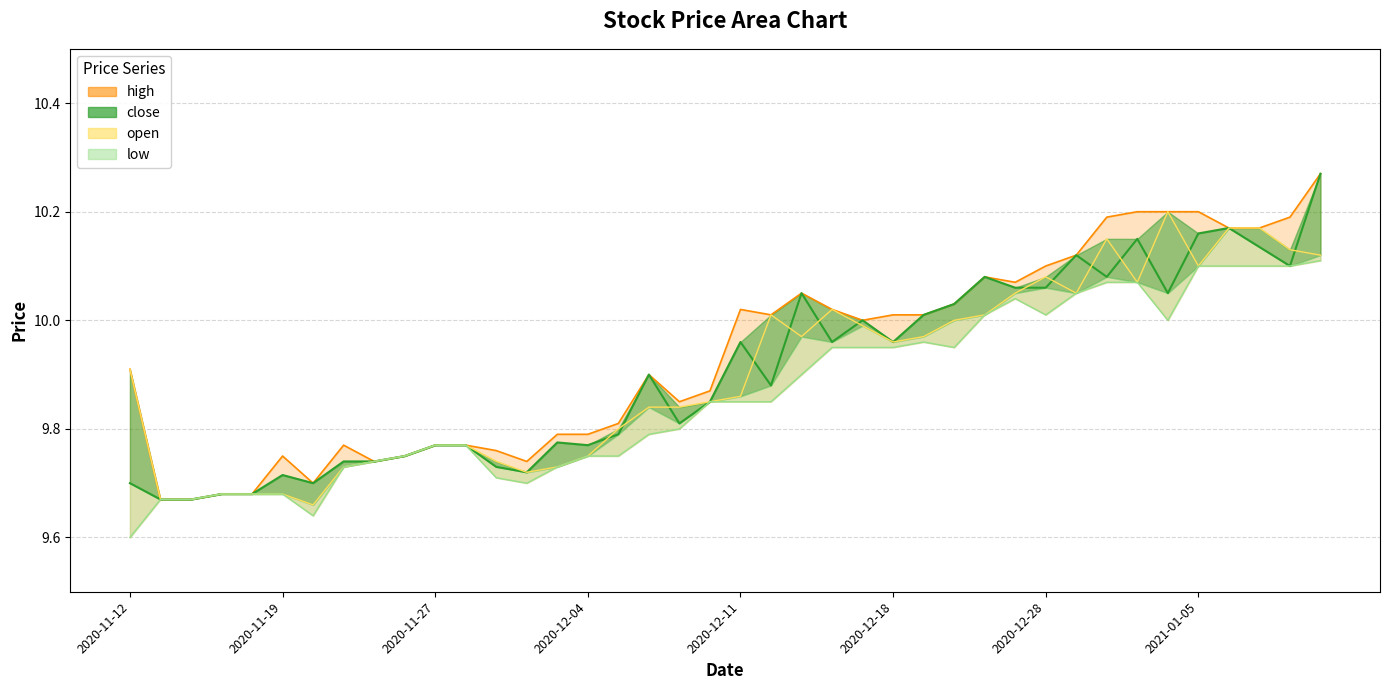

Reading left to right, extract all data points from this chart.

close: 9.7	9.7	9.7	9.7	9.7	9.7	9.7	9.7	9.7	9.8	9.8	9.8	9.7	9.7	9.8	9.8	9.8	9.9	9.8	9.8	10.0	9.9	10.1	10.0	10.0	10.0	10.0	10.0	10.1	10.1	10.1	10.1	10.1	10.2	10.1	10.2	10.2	10.1	10.1	10.3
high: 9.9	9.7	9.7	9.7	9.7	9.8	9.7	9.8	9.7	9.8	9.8	9.8	9.8	9.7	9.8	9.8	9.8	9.9	9.8	9.9	10.0	10.0	10.1	10.0	10.0	10.0	10.0	10.0	10.1	10.1	10.1	10.1	10.2	10.2	10.2	10.2	10.2	10.2	10.2	10.3
low: 9.6	9.7	9.7	9.7	9.7	9.7	9.6	9.7	9.7	9.8	9.8	9.8	9.7	9.7	9.7	9.8	9.8	9.8	9.8	9.8	9.8	9.8	9.9	9.9	9.9	9.9	10.0	9.9	10.0	10.0	10.0	10.1	10.1	10.1	10.0	10.1	10.1	10.1	10.1	10.1
open: 9.9	9.7	9.7	9.7	9.7	9.7	9.7	9.7	9.7	9.8	9.8	9.8	9.7	9.7	9.7	9.8	9.8	9.8	9.8	9.8	9.9	10.0	10.0	10.0	10.0	10.0	10.0	10.0	10.0	10.1	10.1	10.1	10.2	10.1	10.2	10.1	10.2	10.2	10.1	10.1